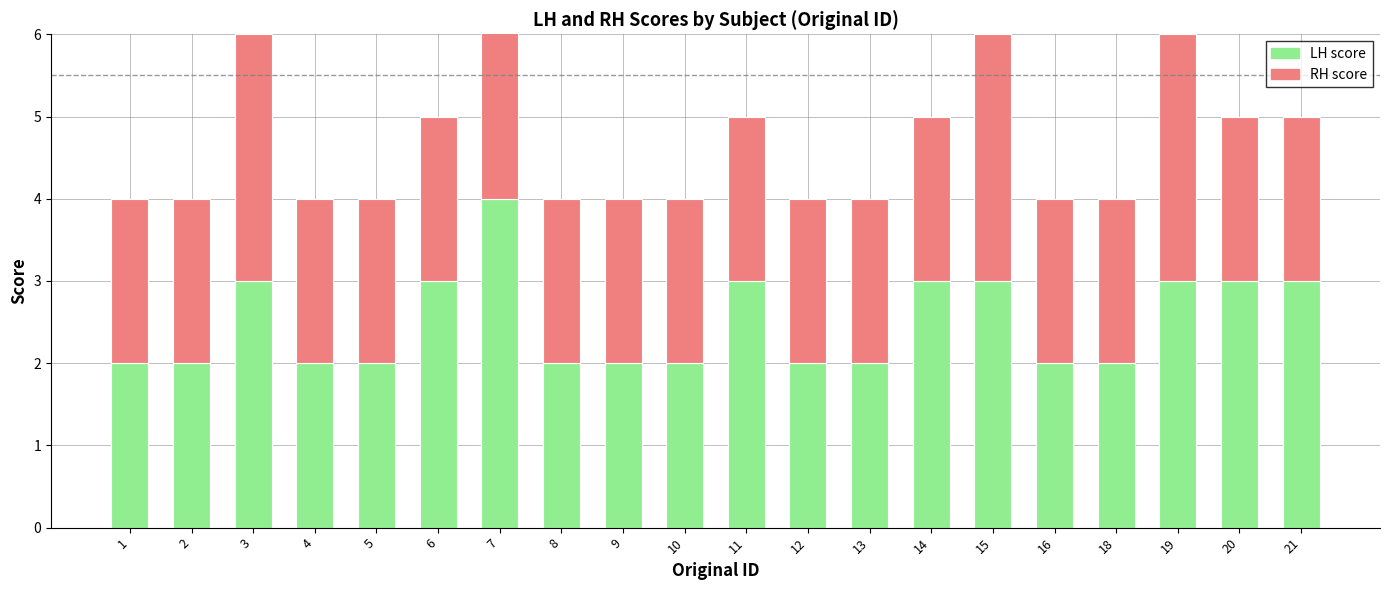

Which series has the largest range (max minus min)?

LH score